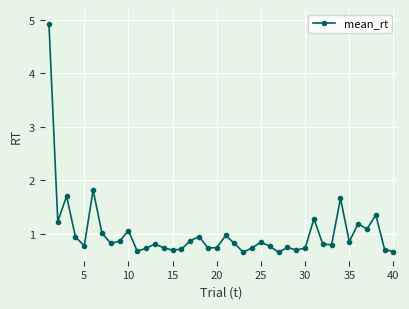

True or false: there are more than 1 points higher than both neighbors.

True